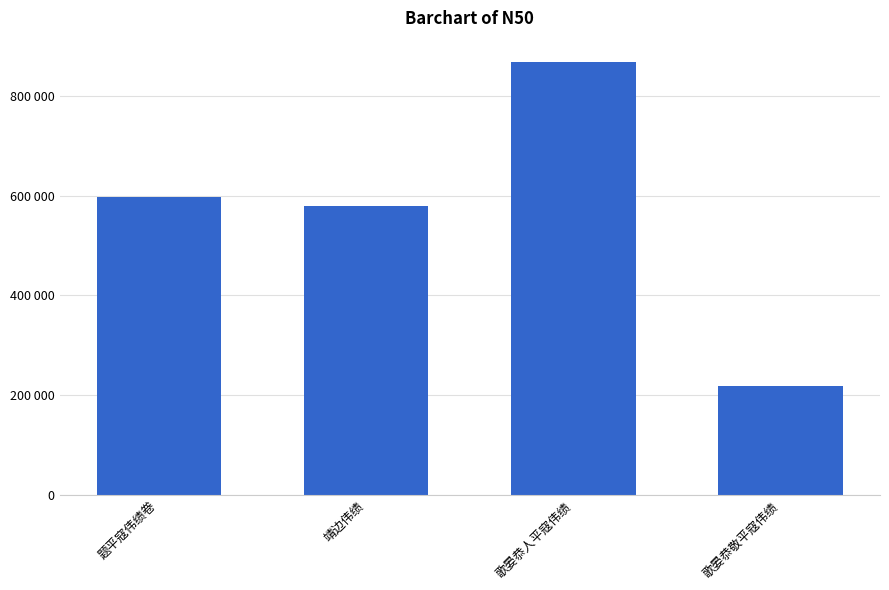

What is the change in value from 题平寇伟绩卷 to 歌晏恭人平寇伟绩?

+269573